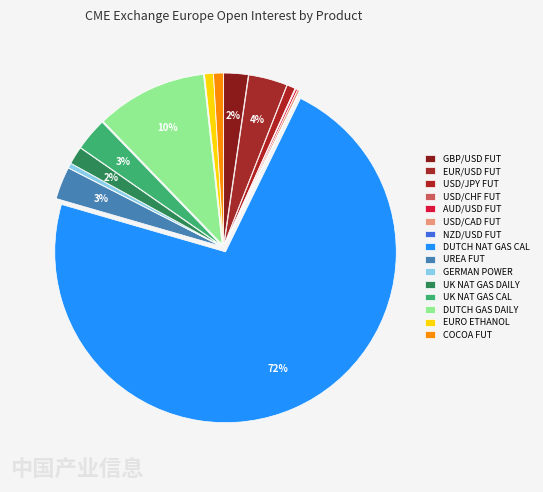

How many slices are in this pie chart?

15